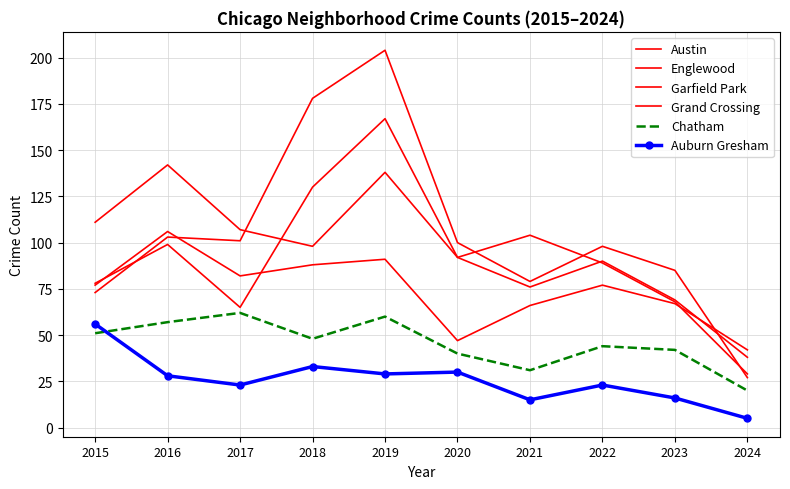

What is the difference between the maximum and second lowest values in the Chatham series?

31